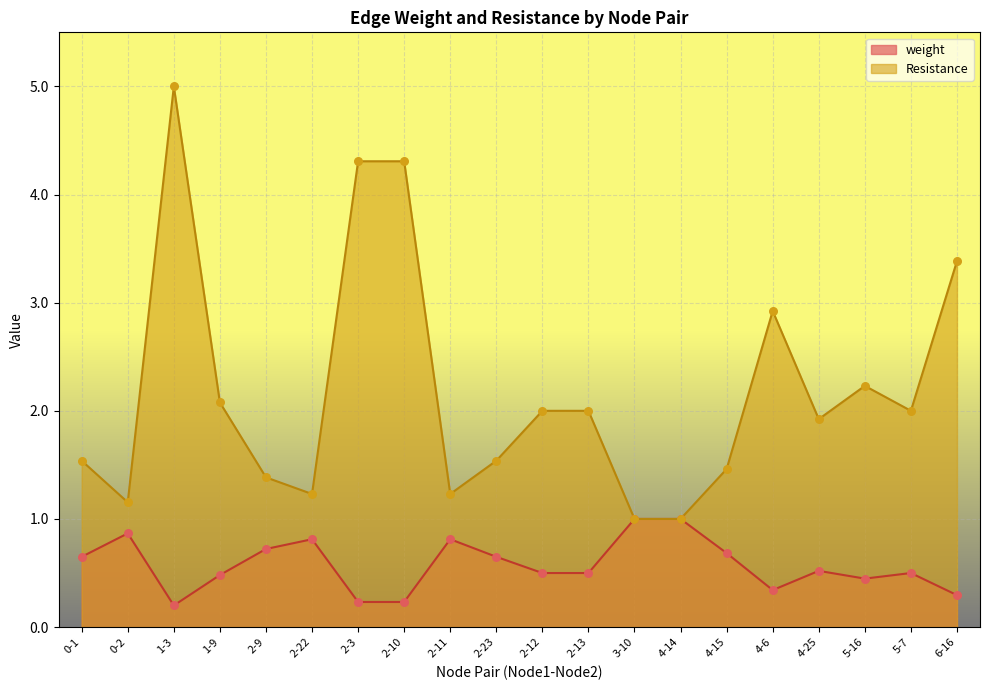

Which series contains the lowest Y value?

weight (pts)